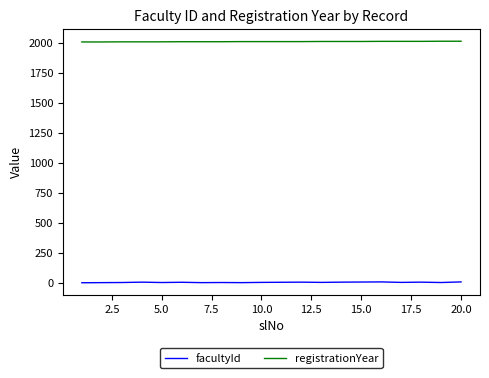

What is the minimum value for registrationYear?

2008